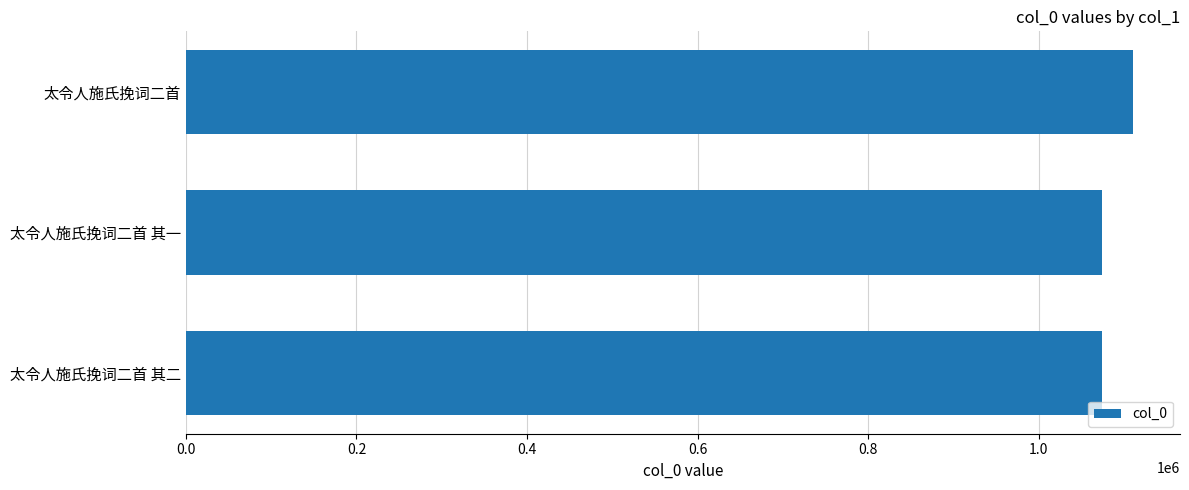

What is the label of the 1st bar from the top?

太令人施氏挽词二首